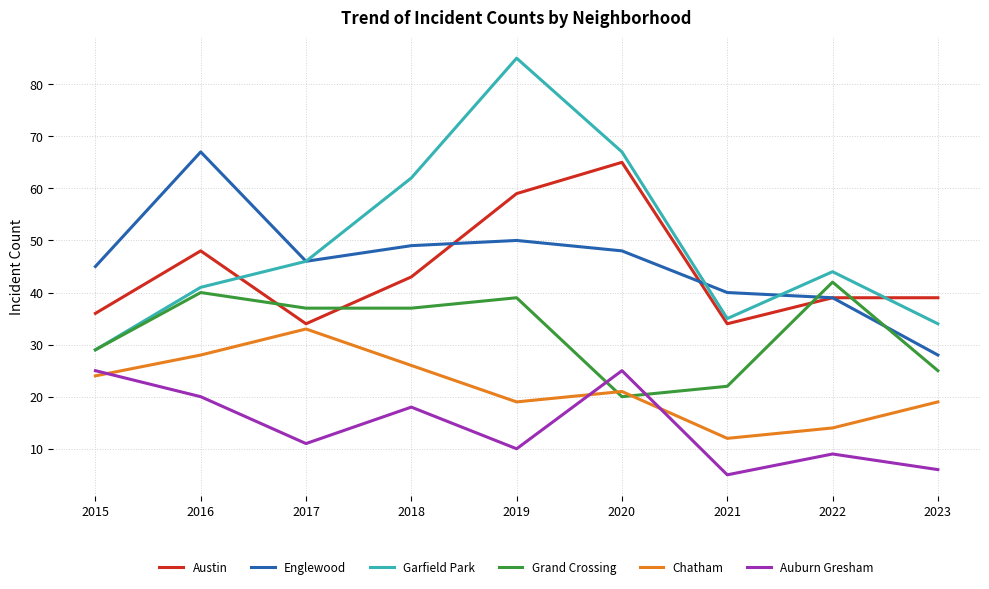

What is the spread (max minus min) of values at 2023?

33